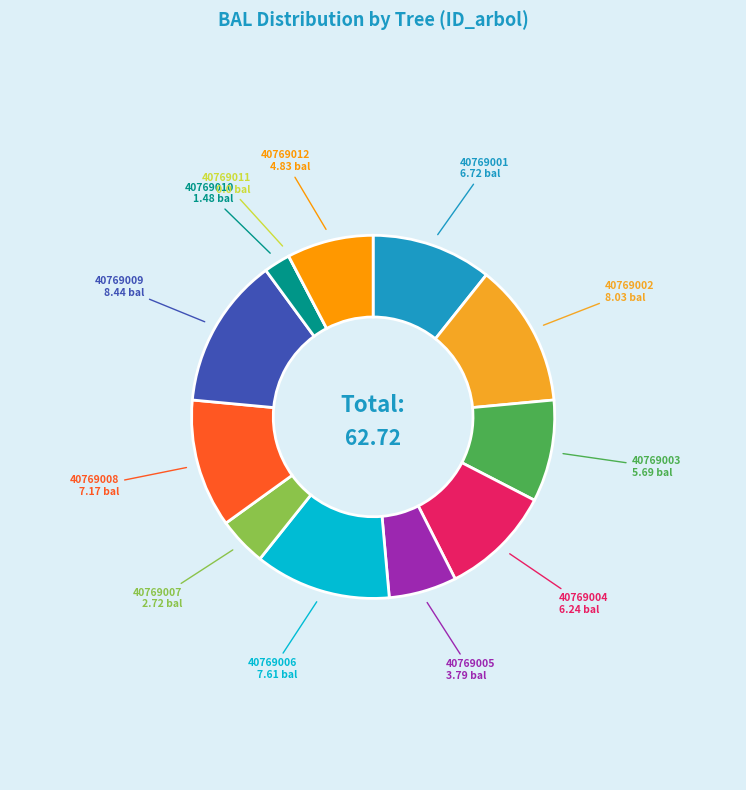

Approximately how many times larger is the value at 40769008 compared to 40769001?

1.1